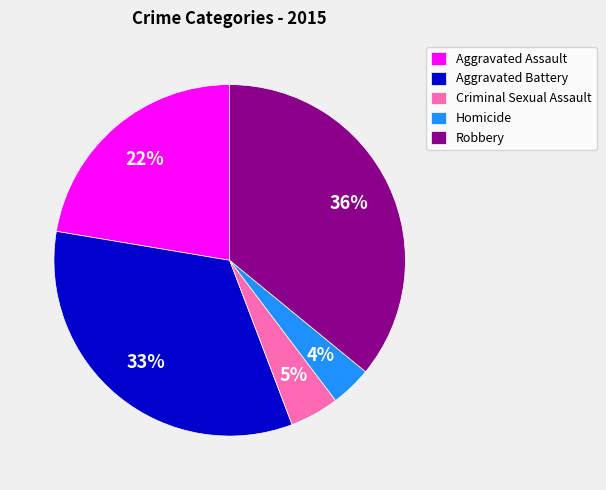

Is it true that Aggravated Assault is 22% of the pie?

True